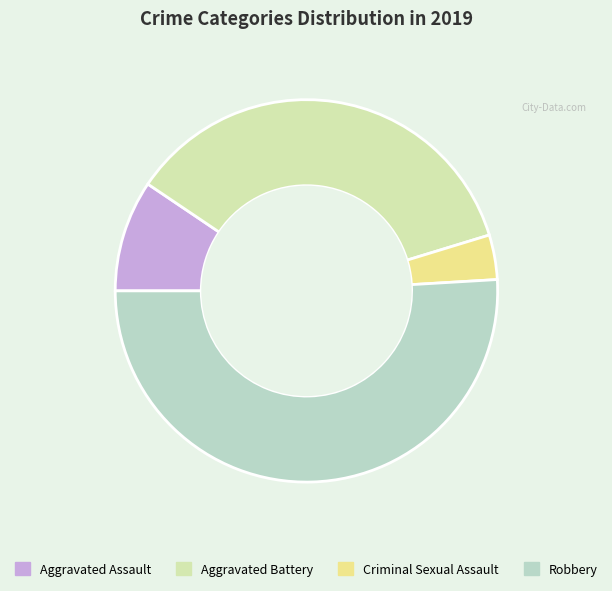

The Robbery slice represents 51% of the pie. True or false?

True